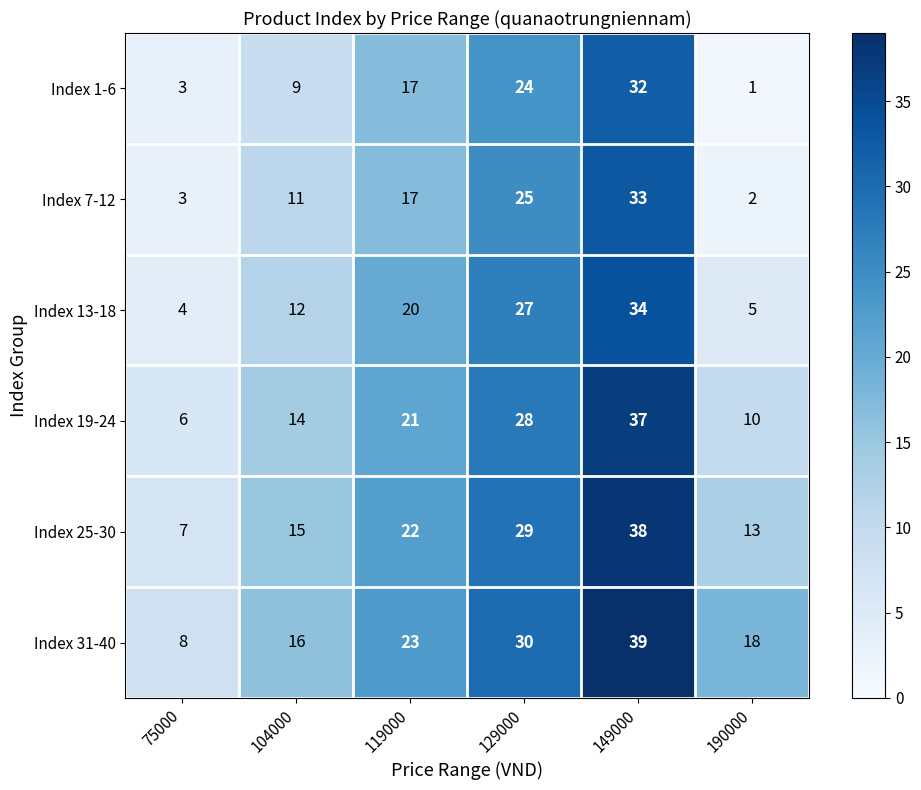

Which series has the largest total across all categories?

Index 31-40